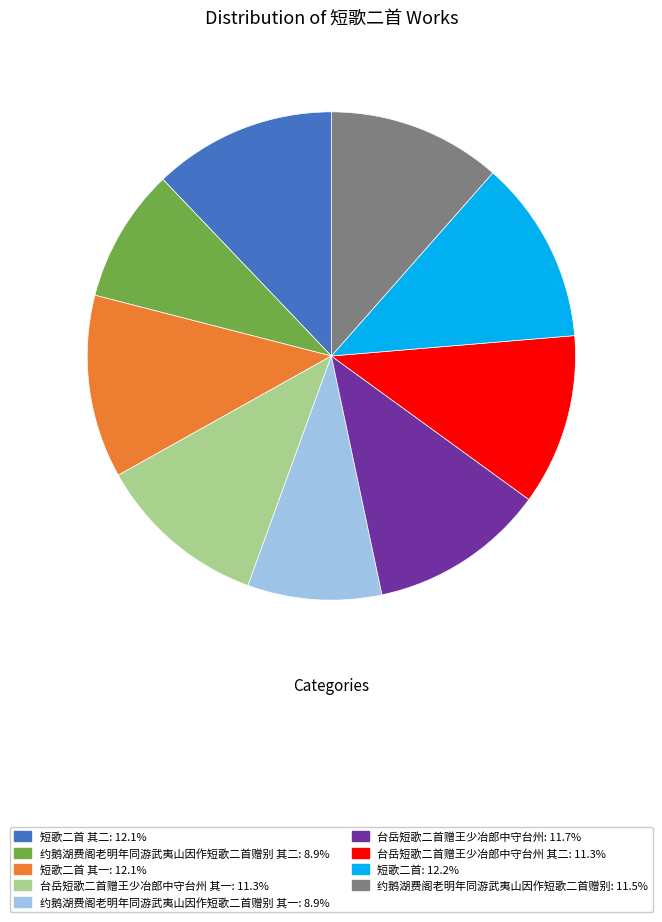

Is there any slice that represents more than half of the pie?

No